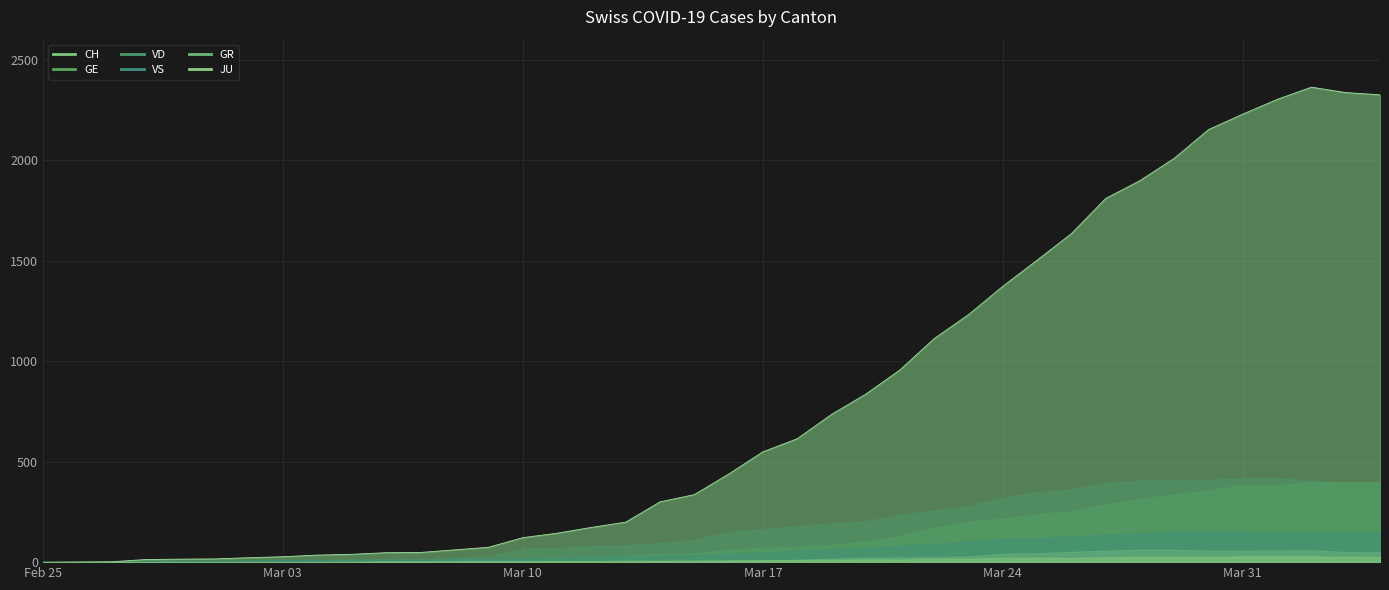

True or false: GE has a value of 7 at 2020-03-07.

True